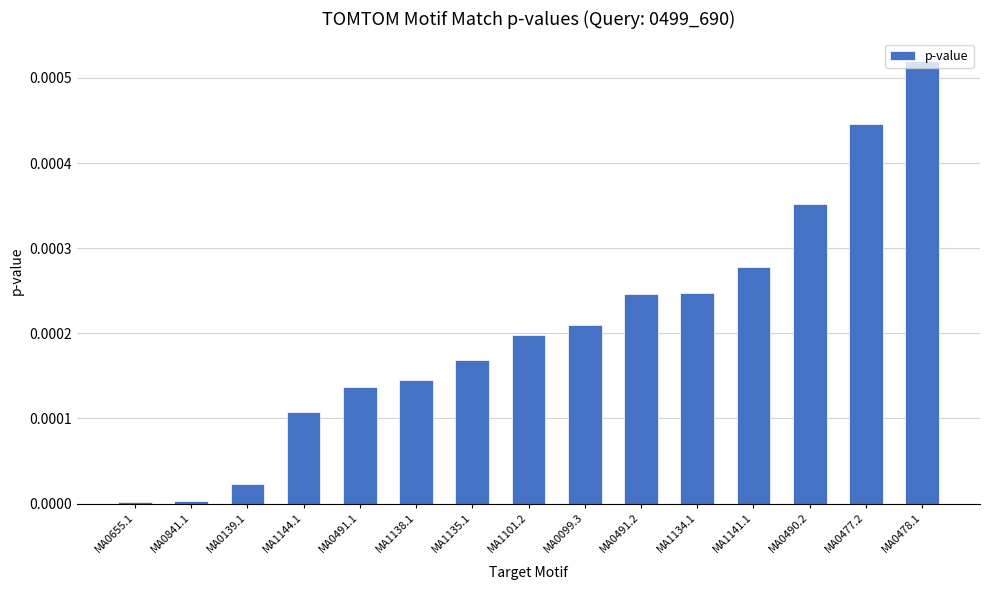

Between MA0477.2 and MA0099.3, which is larger?

MA0477.2